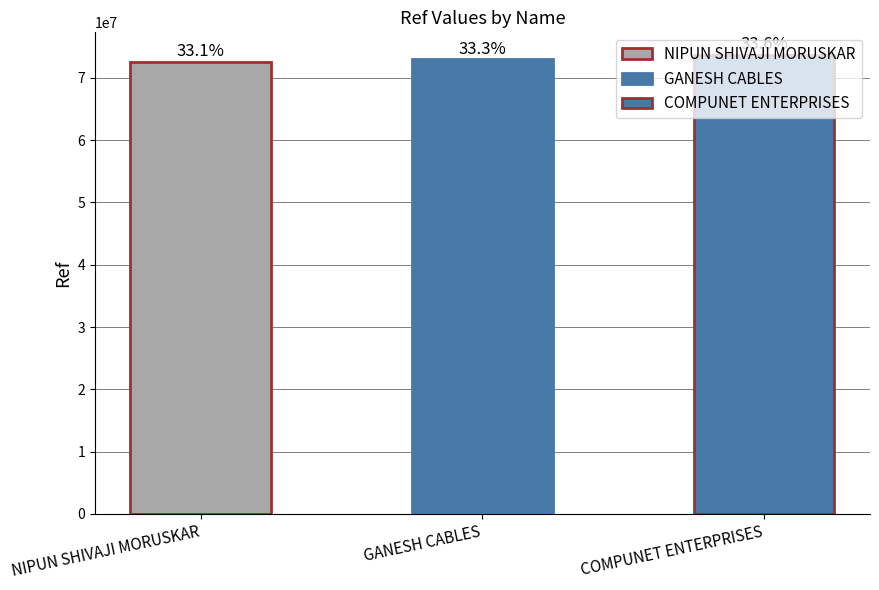

List the labels in order of value, smallest first.

NIPUN SHIVAJI MORUSKAR, GANESH CABLES, COMPUNET ENTERPRISES